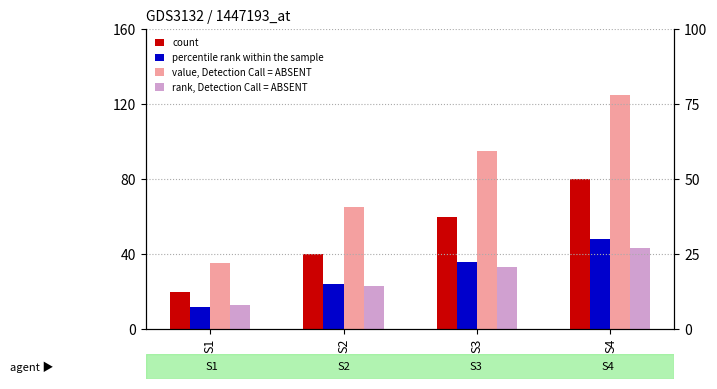

Which series has the largest total across all categories?

value, Detection Call = ABSENT